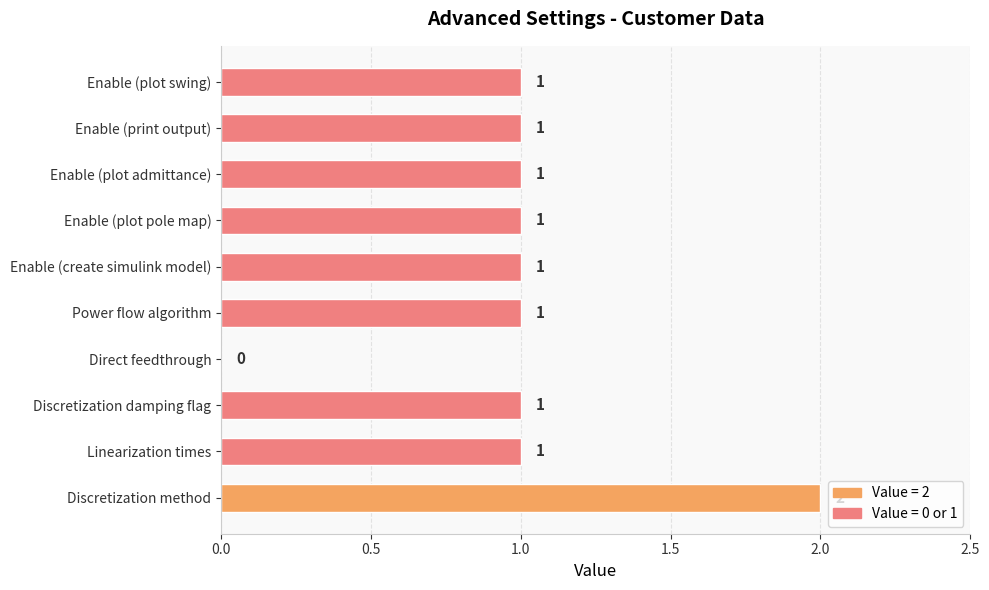

What is the sum of all values?

10